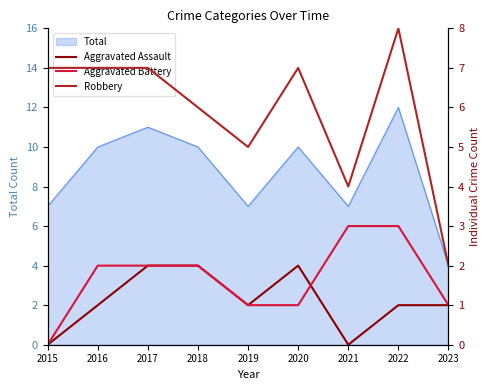

True or false: Robbery and Aggravated Battery intersect in this chart.

False